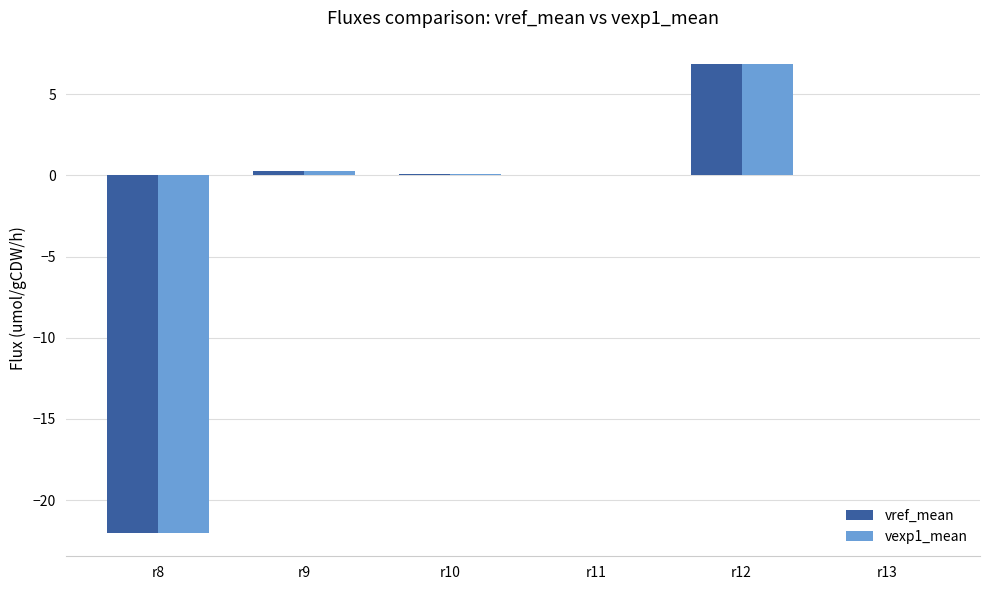

How many distinct data groups are displayed?

2